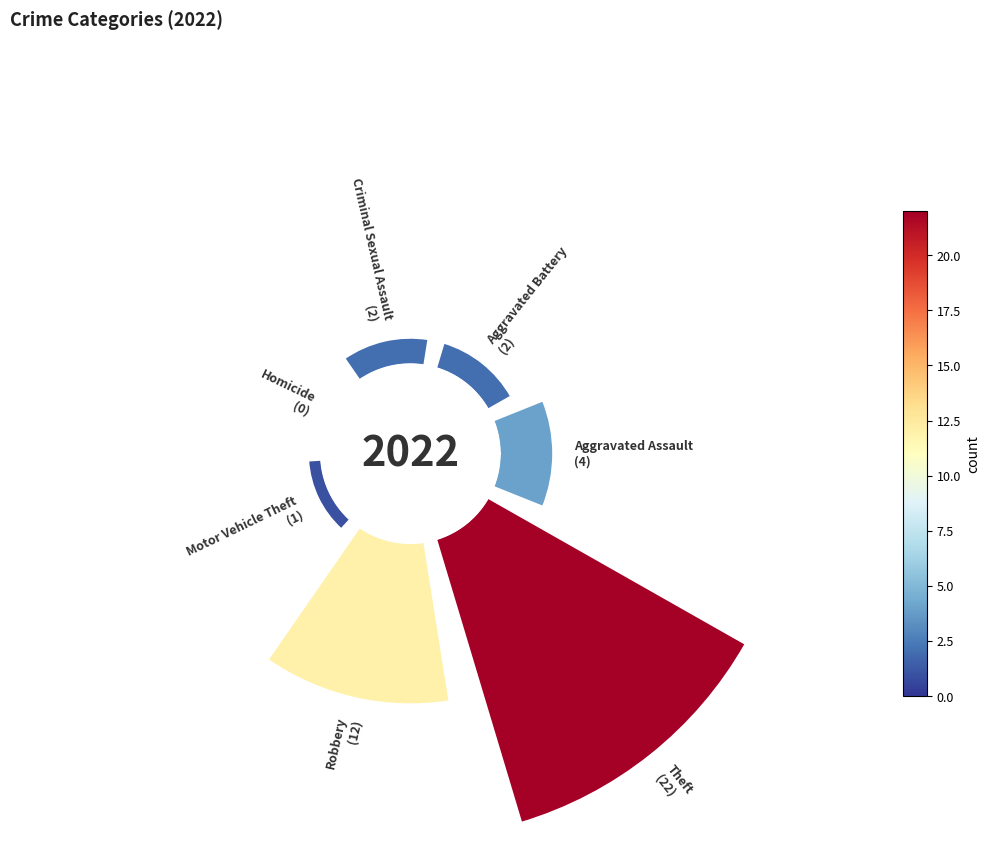

Rank the categories by value from lowest to highest.

Homicide, Motor Vehicle Theft, Aggravated Battery, Criminal Sexual Assault, Aggravated Assault, Robbery, Theft